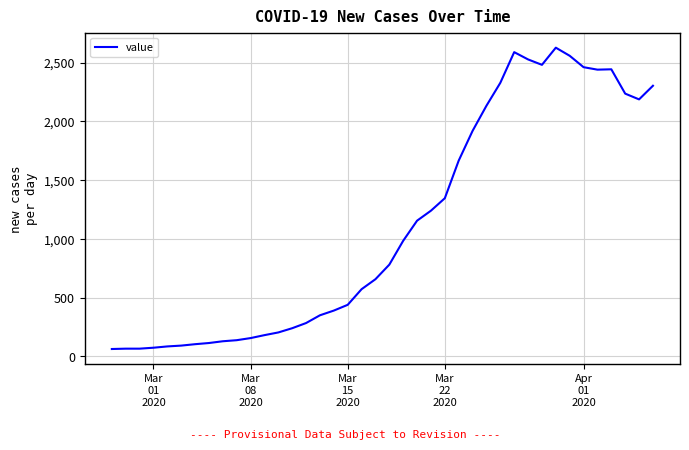

What is the greatest value displayed?

2627